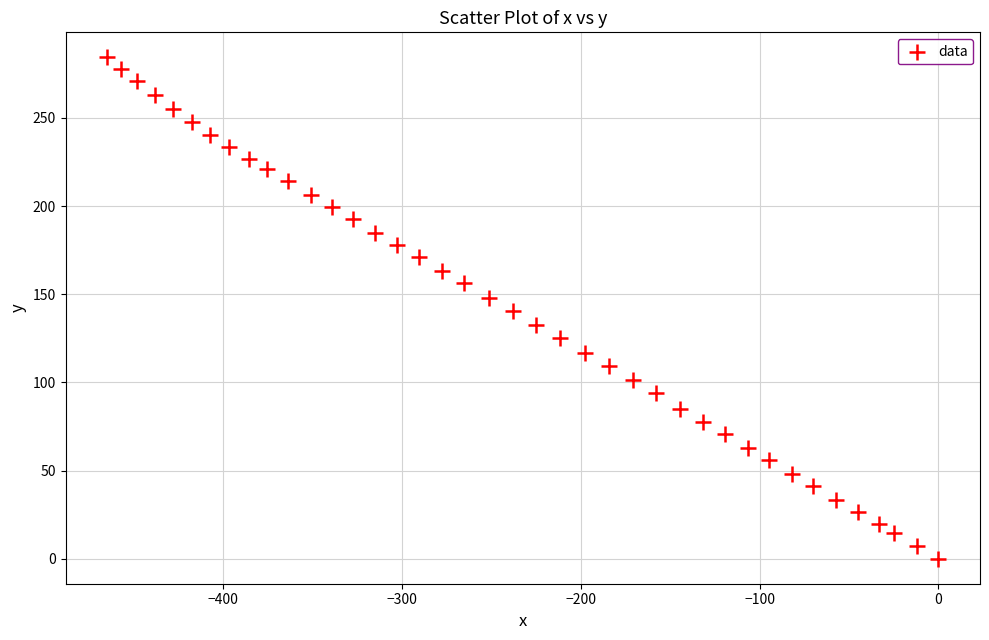

What is the range of X values (max minus min)?

464.8